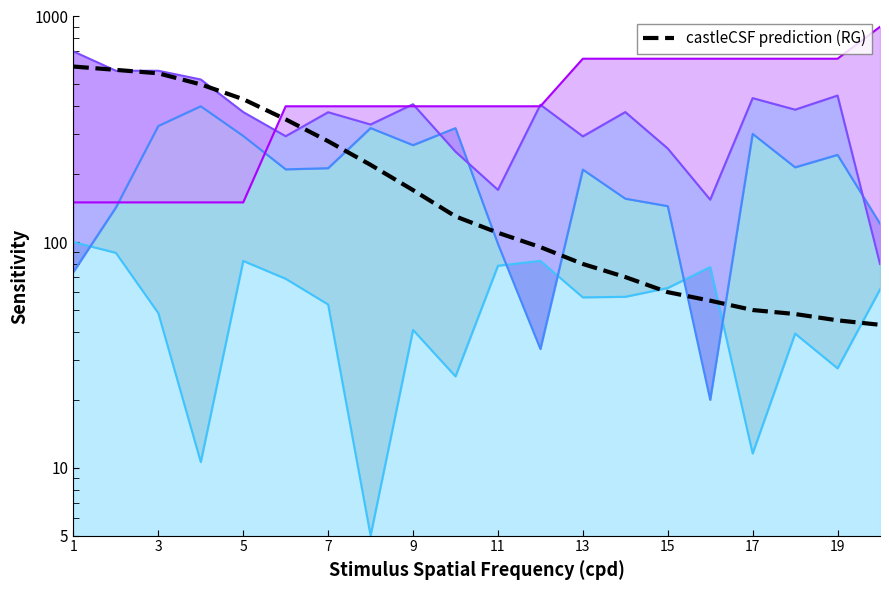

What is the average value?

224